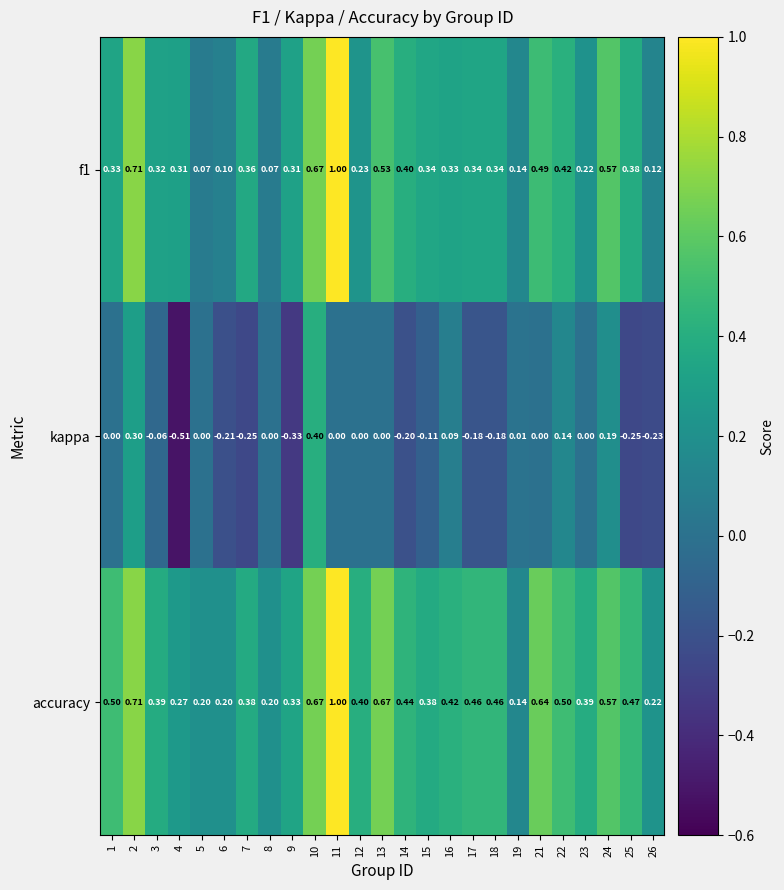

Which series has the largest total across all categories?

accuracy